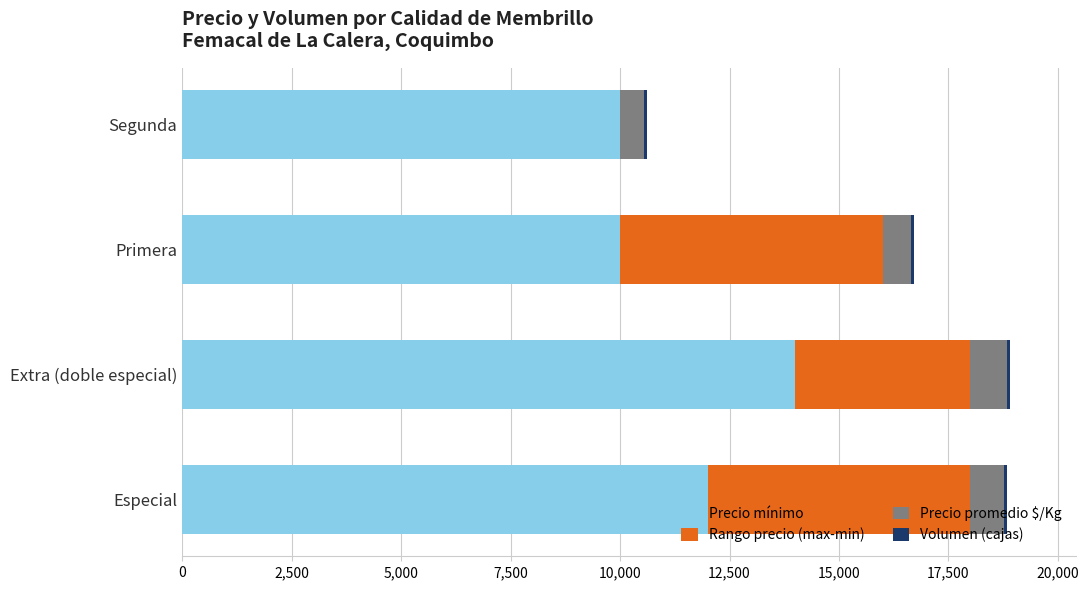

Is it true that Precio mínimo equals 6165 at Especial?

False